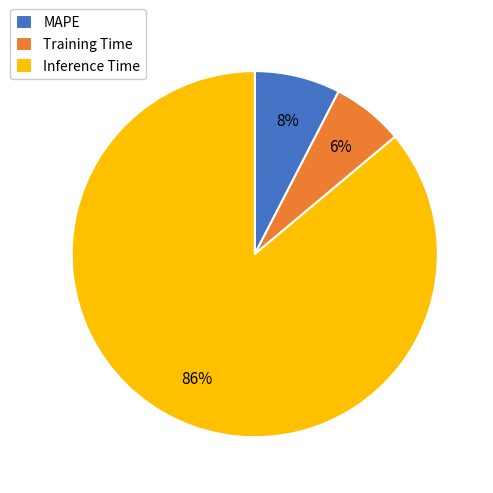

Which slice represents more than half of the pie?

Inference Time